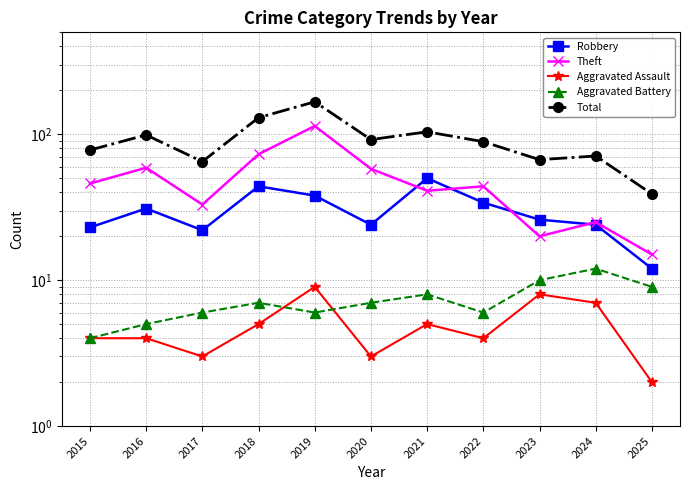

At 2018, list the series in order from largest to smallest.

Total, Theft, Robbery, Aggravated Battery, Aggravated Assault